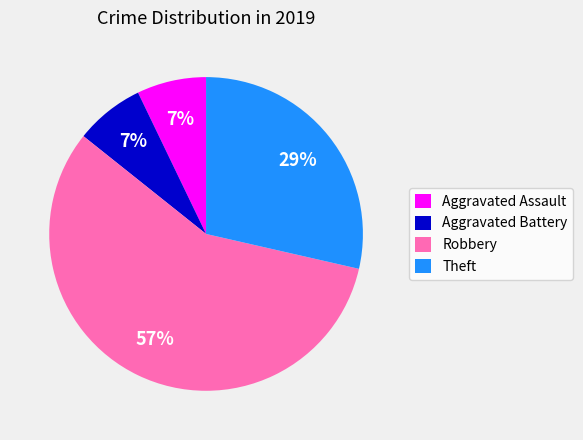

Does Robbery represent more than half of the total?

Yes